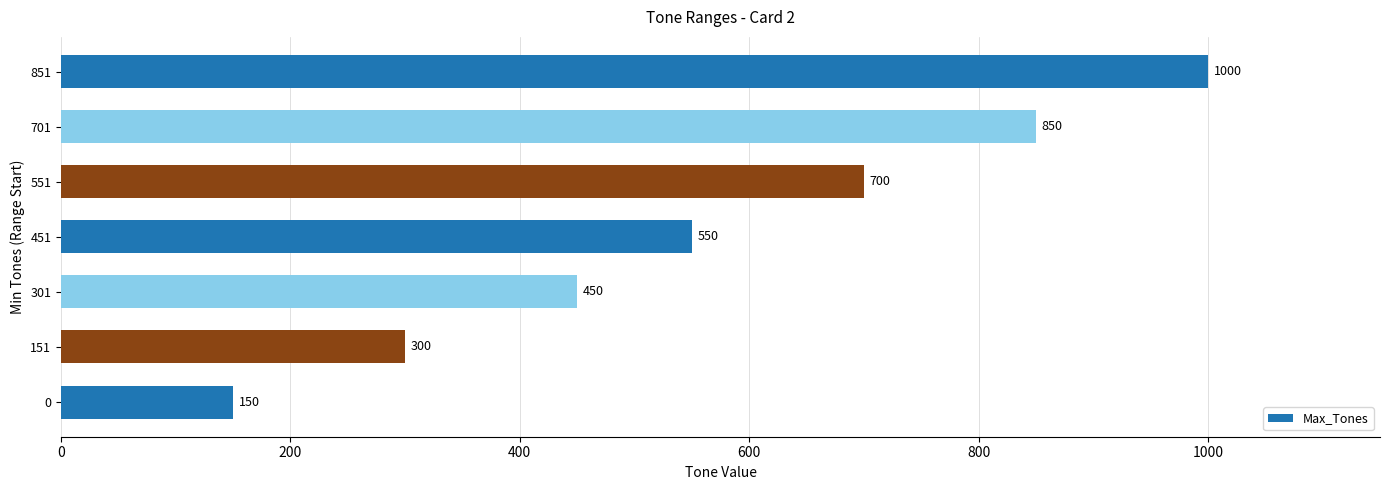

The chart shows a value of 409 at 551. True or false?

False